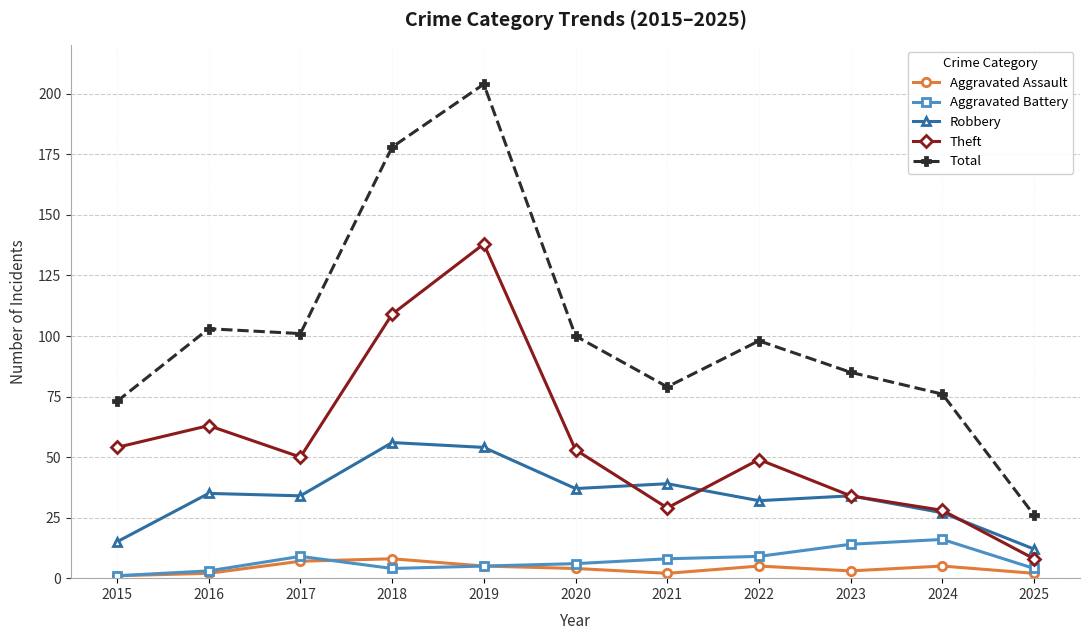

In Theft, how many points are higher than both neighbors (excluding endpoints)?

3